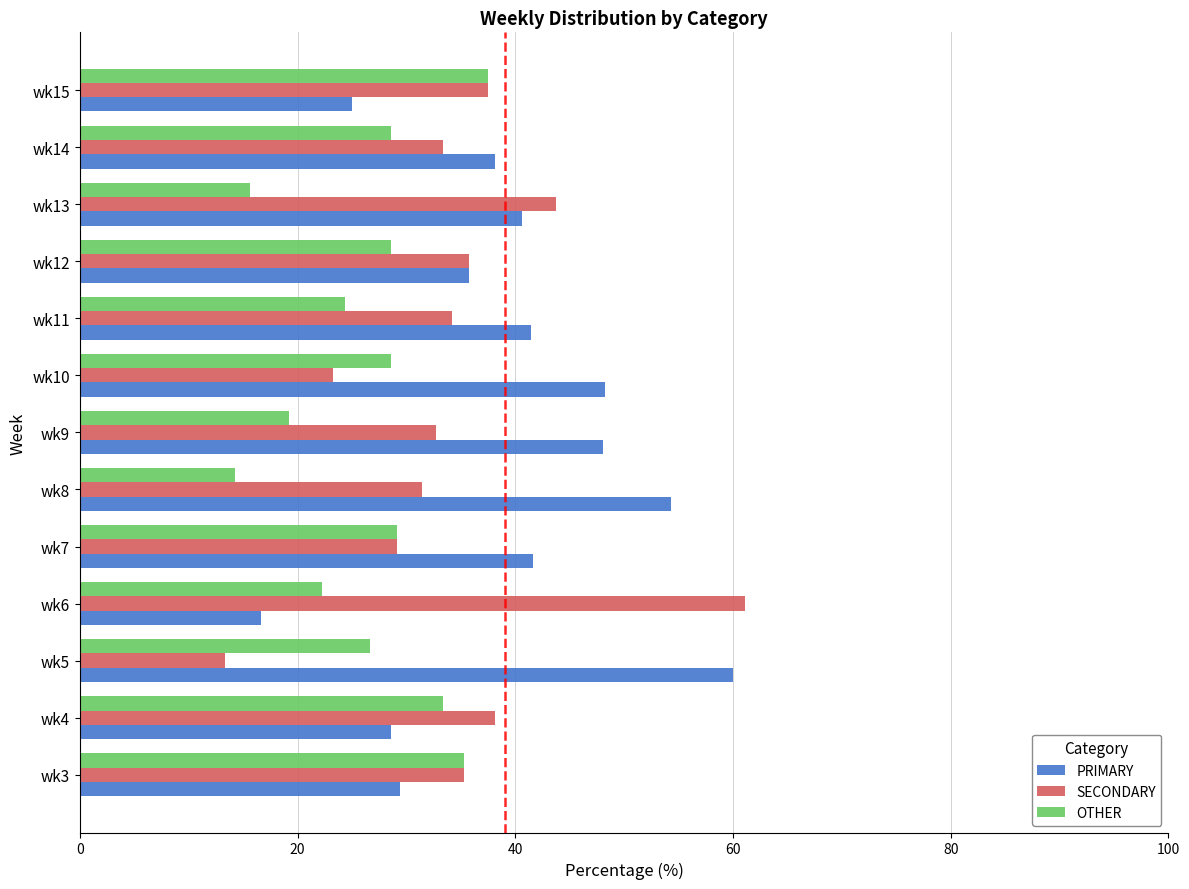

Rank the series at wk6 from lowest to highest value.

PRIMARY, OTHER, SECONDARY